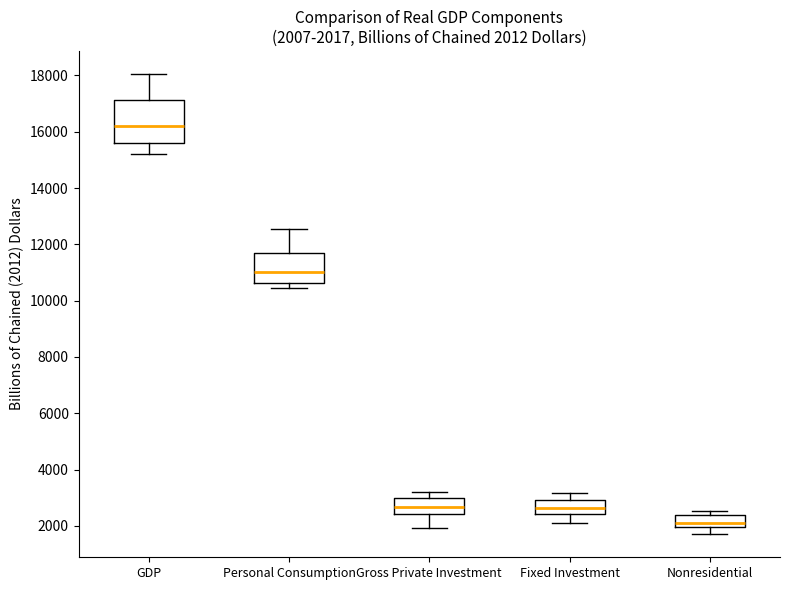

Which box has the highest median line?

GDP